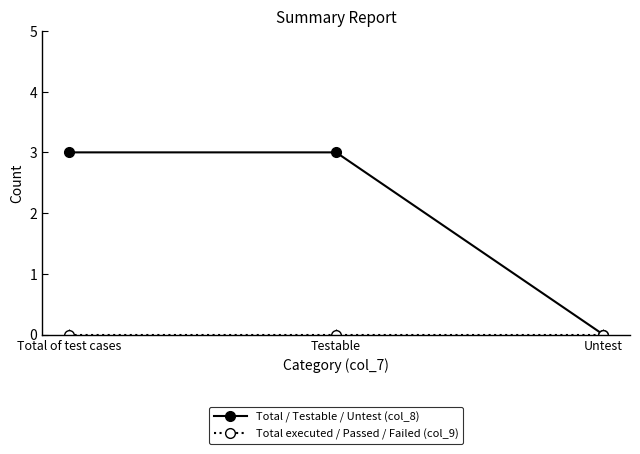

Between Total of test cases and Untest, which series saw the biggest shift?

Total / Testable / Untest (col_8)